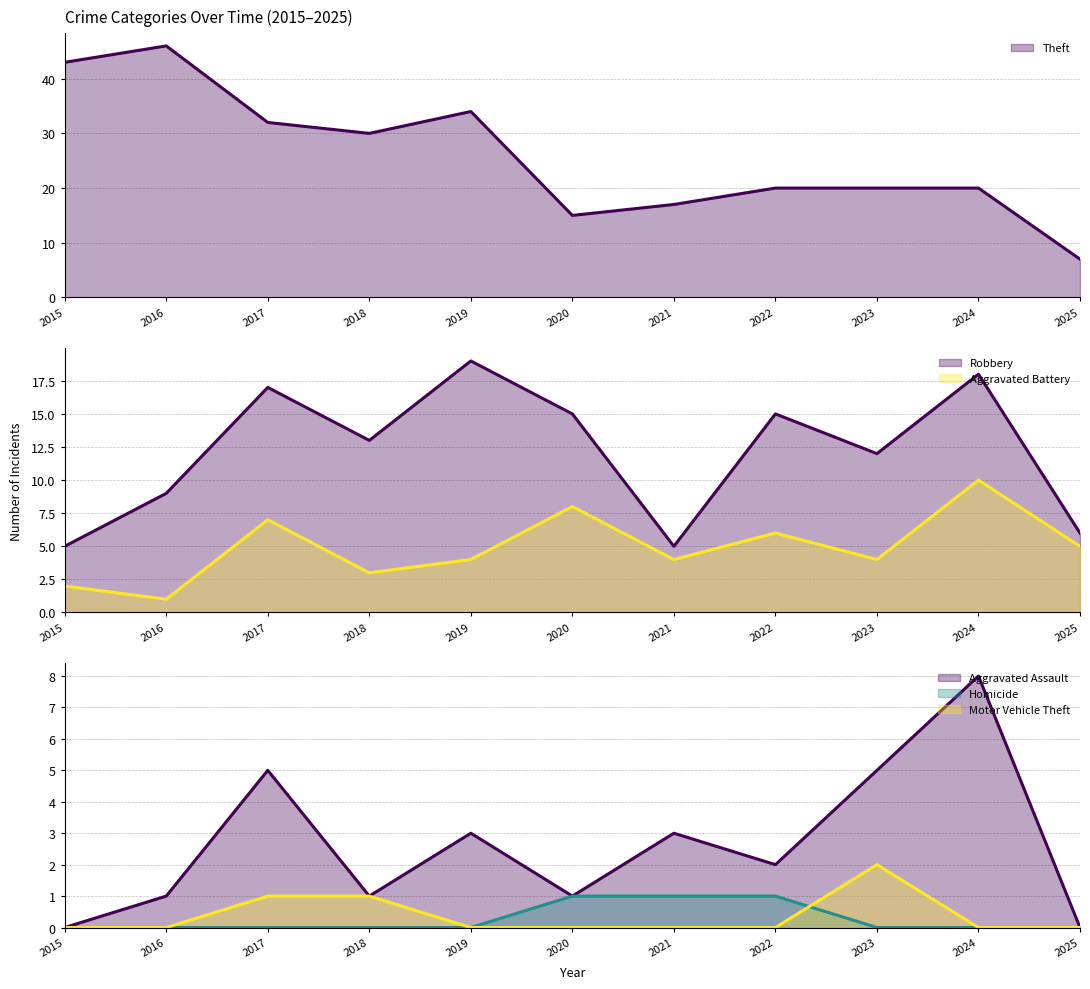

What is the difference between the maximum and minimum values in the Homicide series?

1